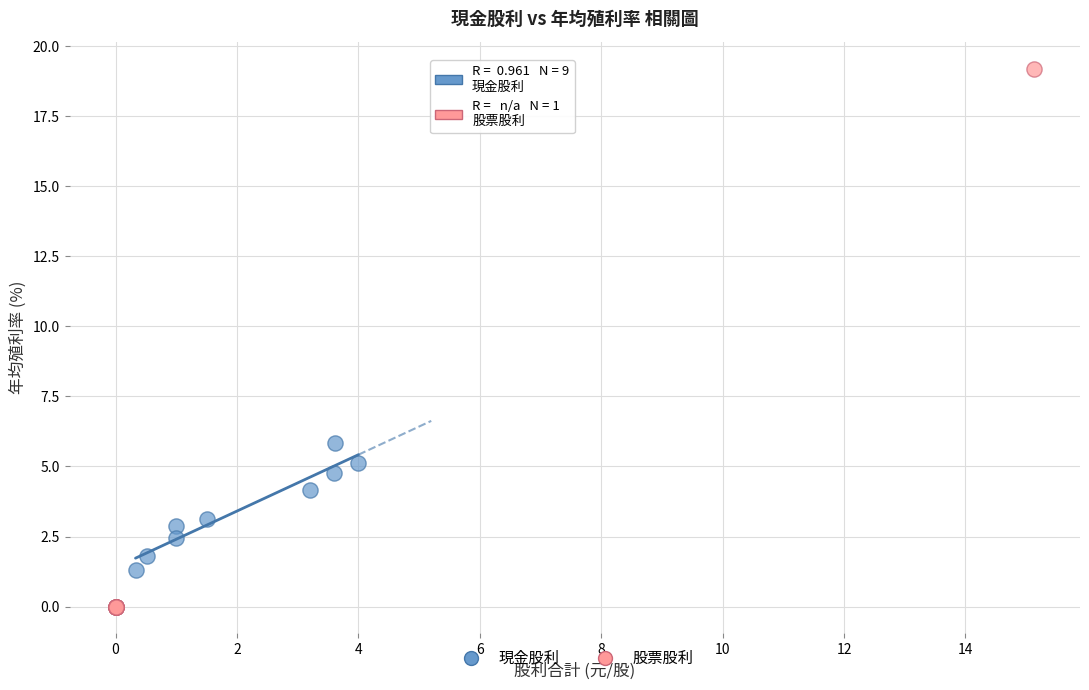

Which series has the widest spread of Y values?

股票股利